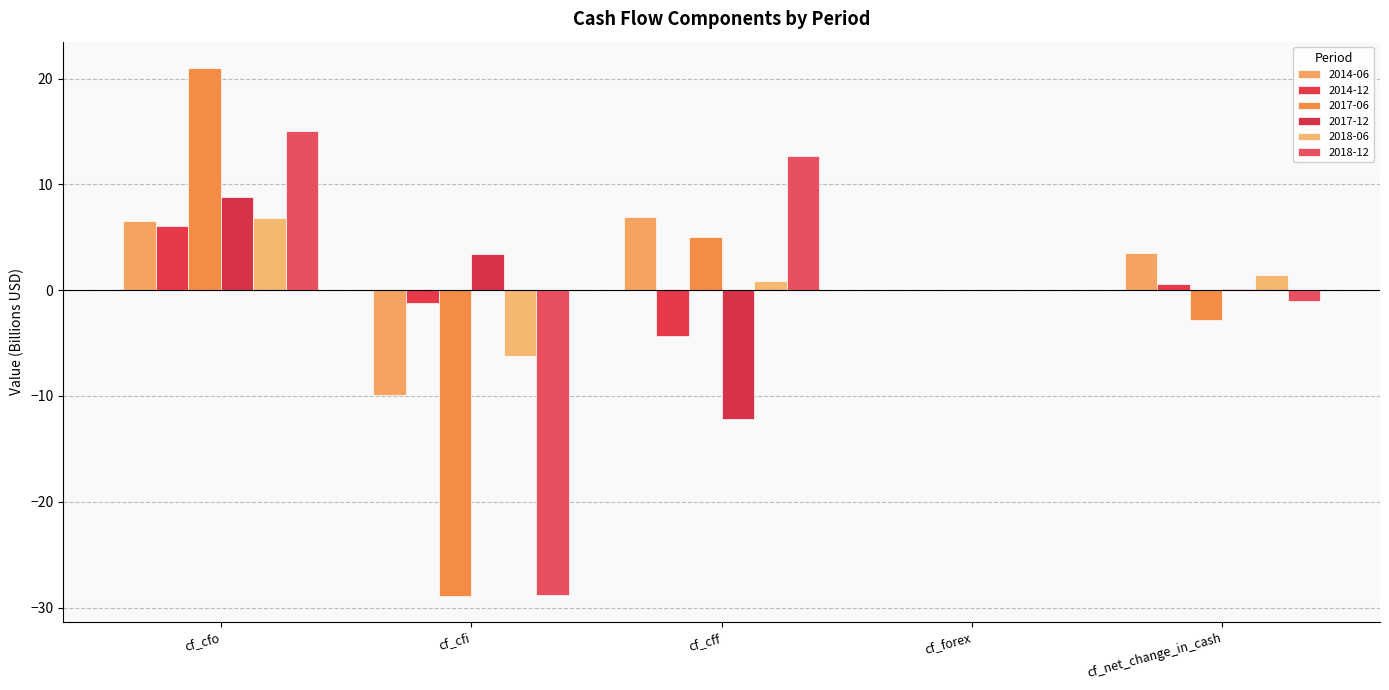

Read the 2017-06 value at cf_cfi.

-28.9